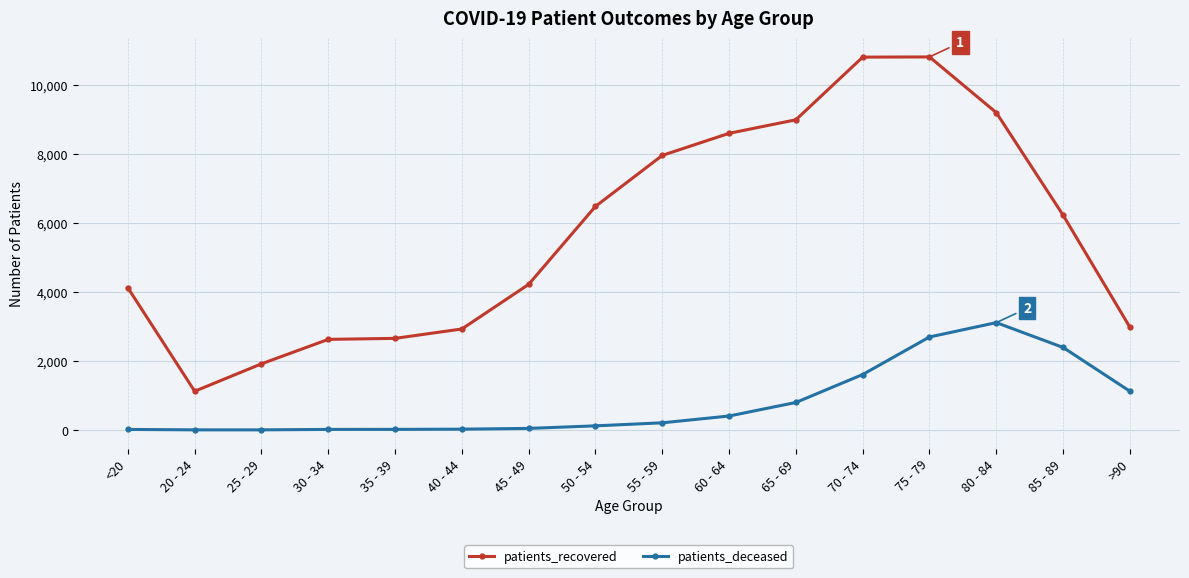

In patients_recovered, how many points are higher than both neighbors (excluding endpoints)?

1